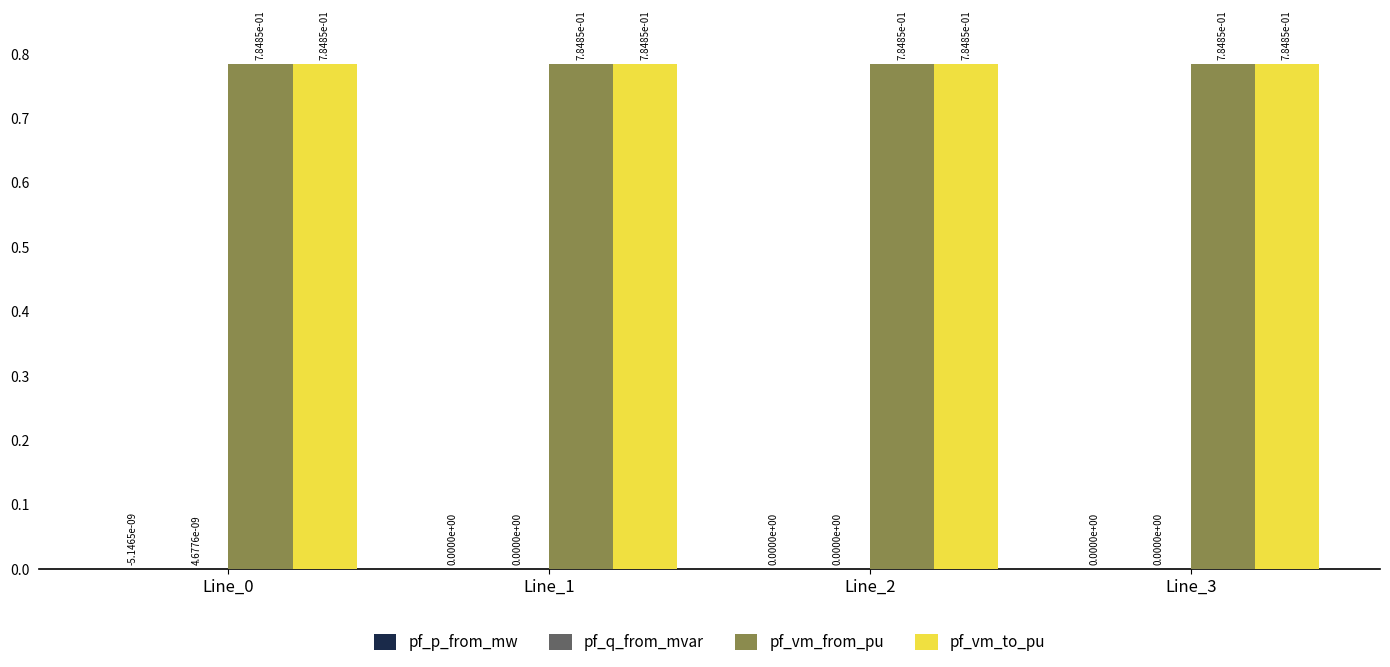

What is the total value across all series at Line_3?

1.6